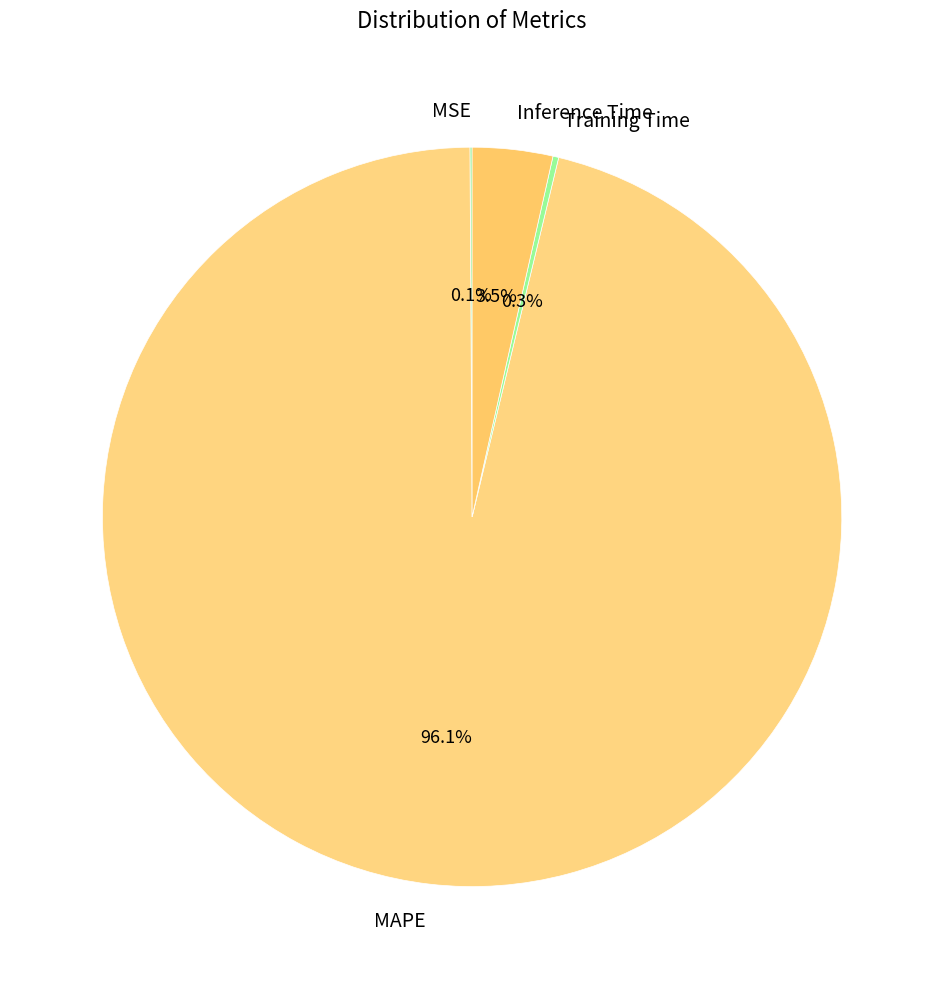

Between MAPE and Inference Time, which is larger?

MAPE